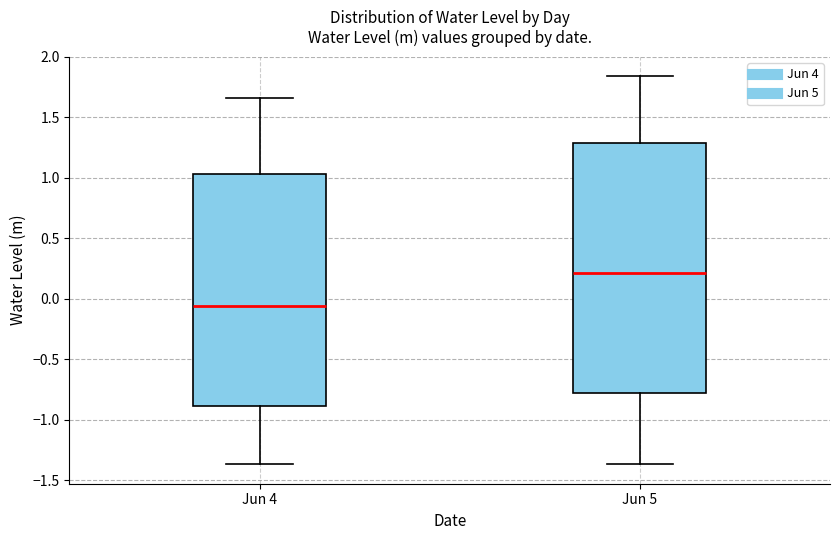

Where is the upper edge of the box for Jun 5 on the y-axis? The values are not printed on the chart, so give them approximately, as read against the axis.

1.30